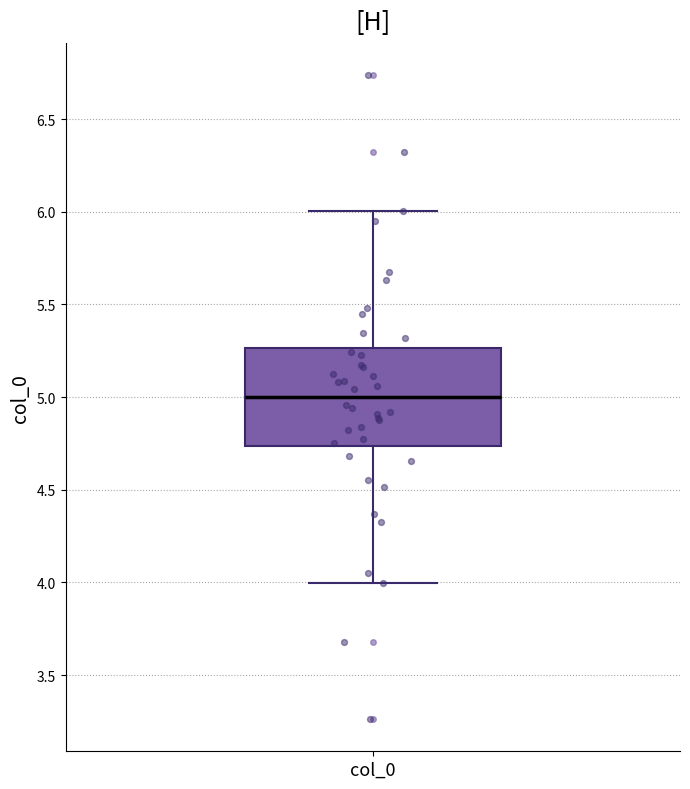

Read this box plot against the y-axis: the position of the median line, the range covered by the box, and the ends of both whiskers. The values are not printed on the chart, so give them approximately, as read against the axis.

median 5.00, box 4.75 to 5.25, whiskers 4.00 to 6.00